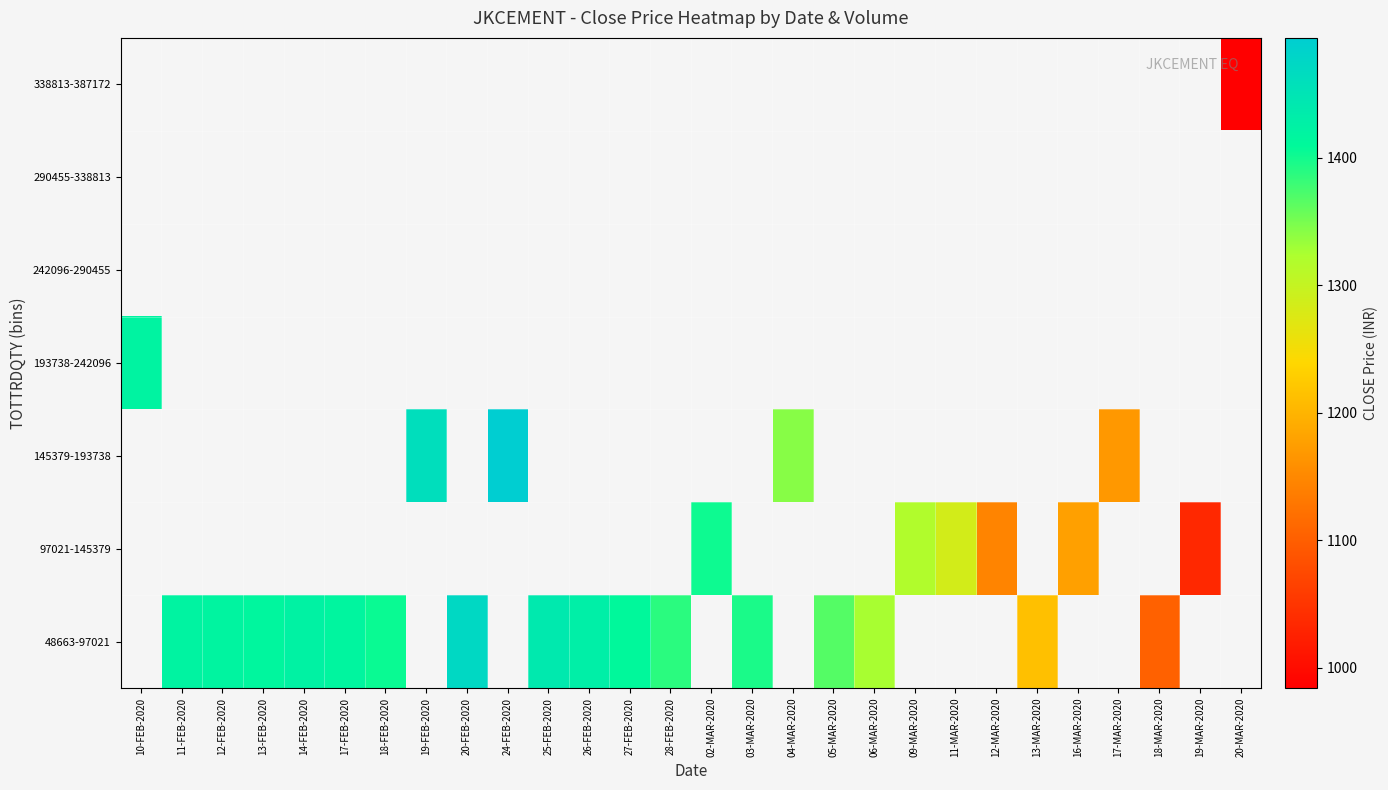

Which category has the lowest value across all series?

20-MAR-2020